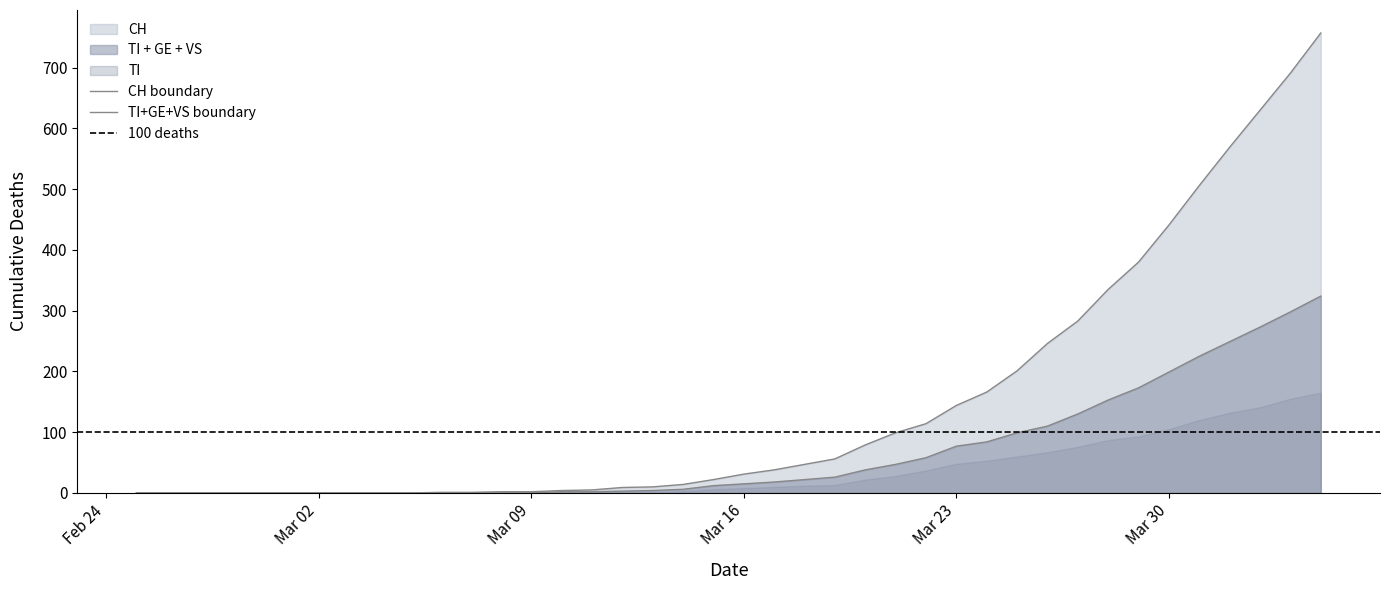

True or false: TI and VS cross at least once.

False